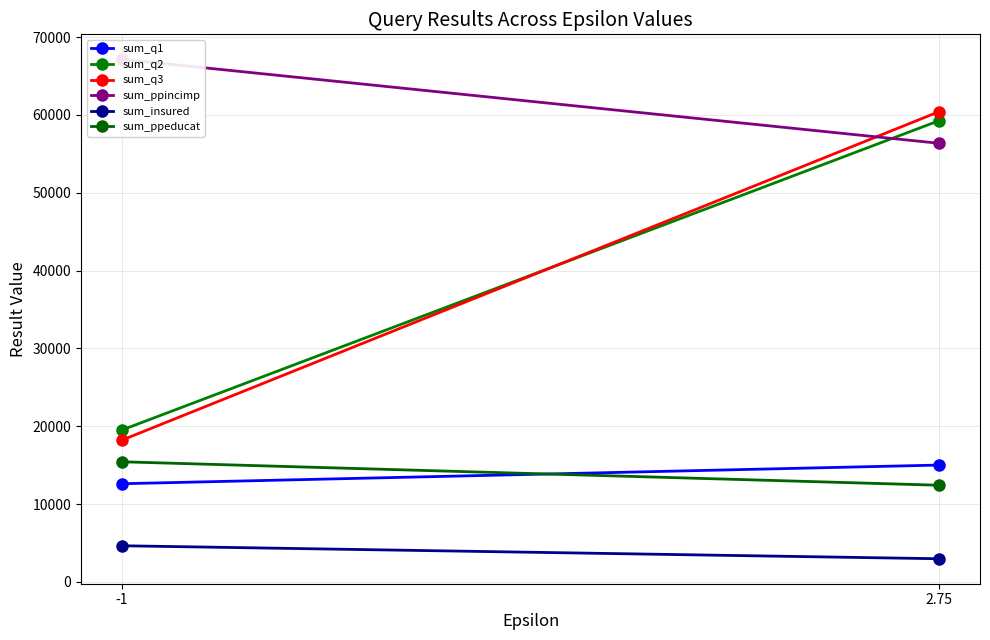

What is the label of the 2nd point from the right?

-1